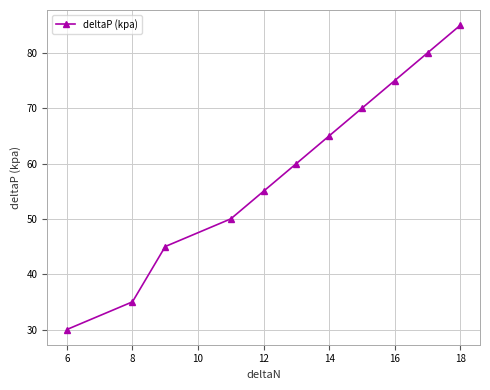

What is the value of the 7th point from the left?

65